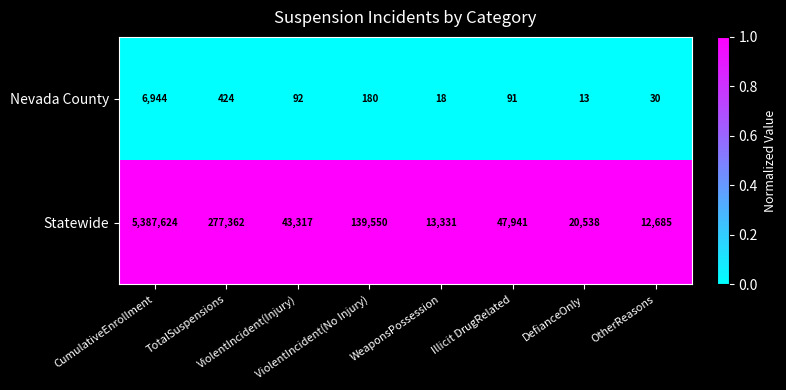

What is the highest value of the Statewide series?

5387624